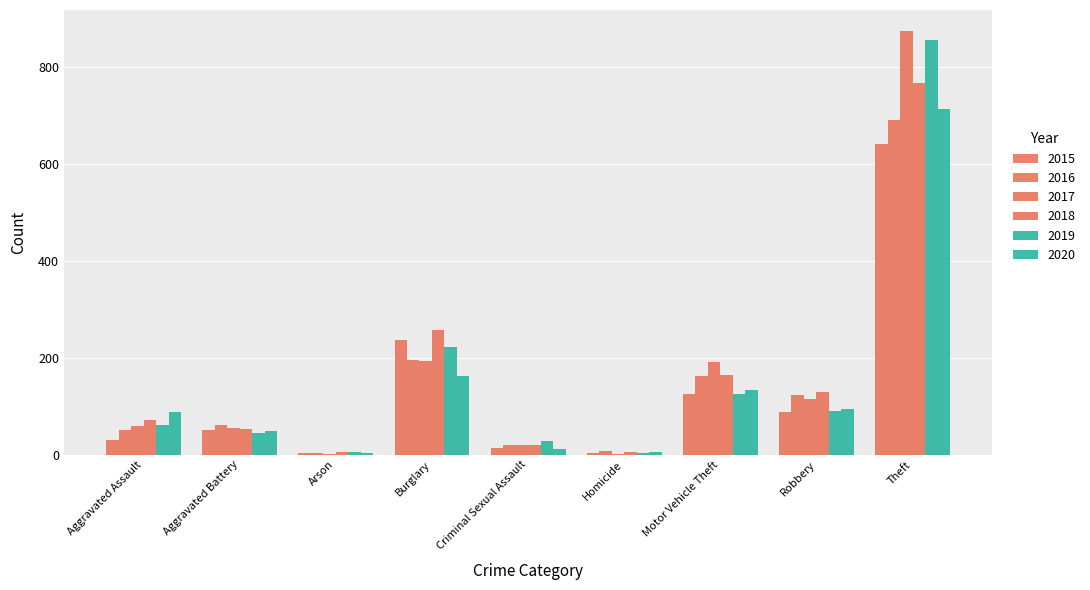

Does the chart contain stacked bars?

No